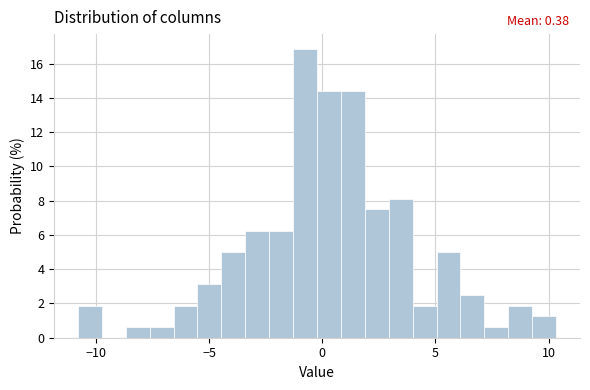

Read against the x-axis, roughly where is the centre of the tallest bar?

-1.0